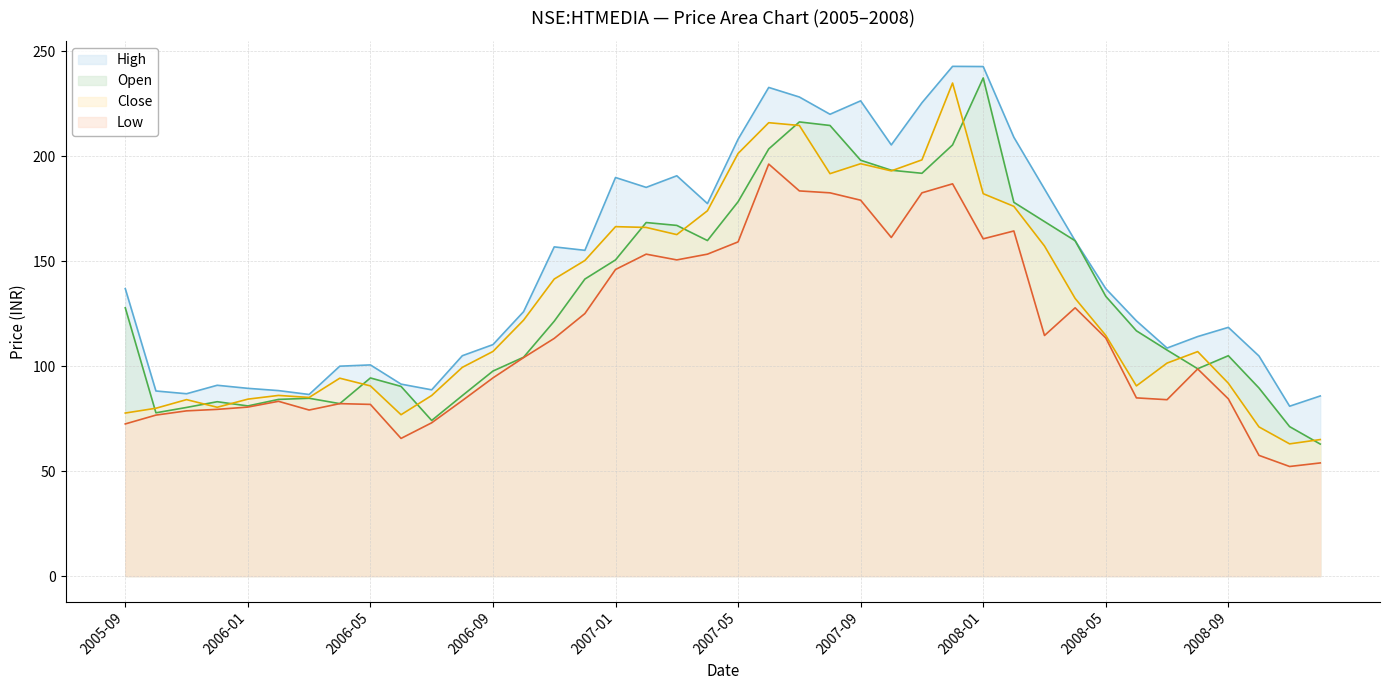

What is the spread (max minus min) of values at 2007-08?

37.4